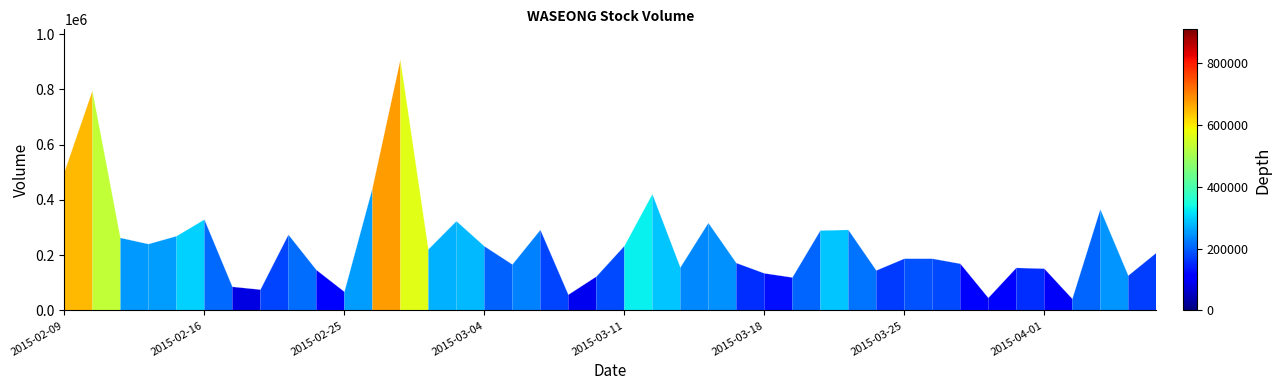

What is the smallest value displayed?

42100